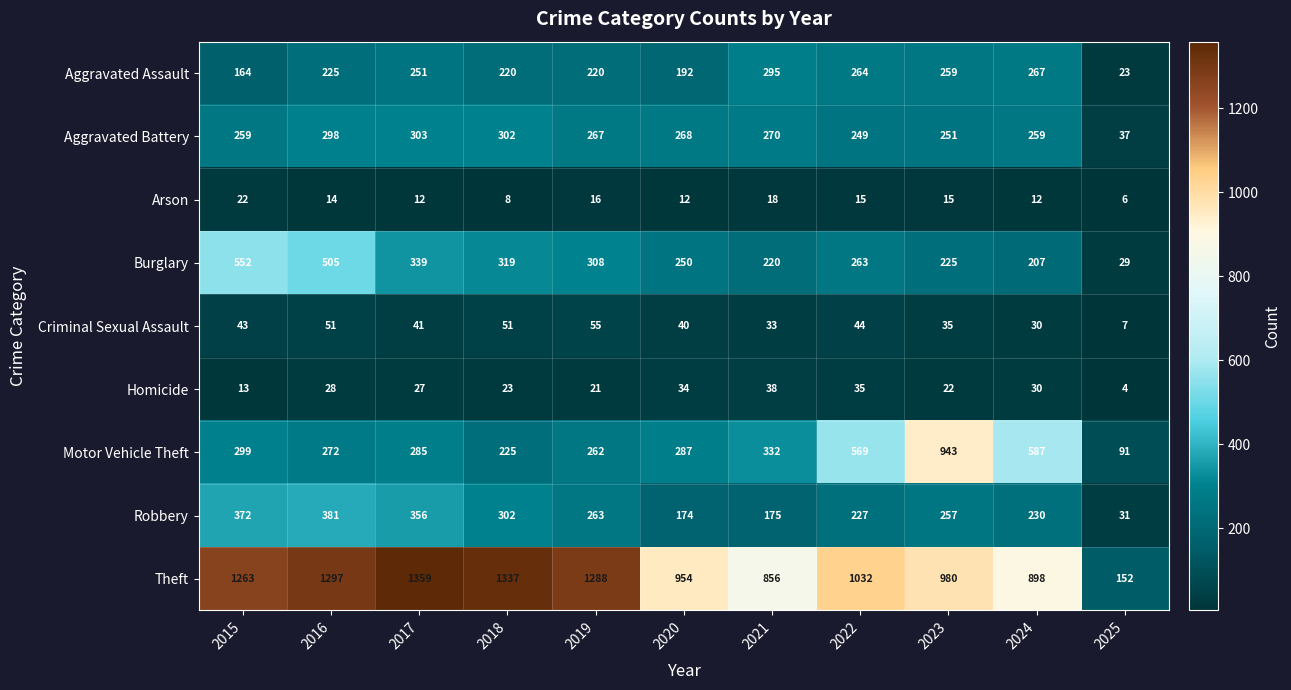

The Criminal Sexual Assault series shows 24 at 2015. True or false?

False